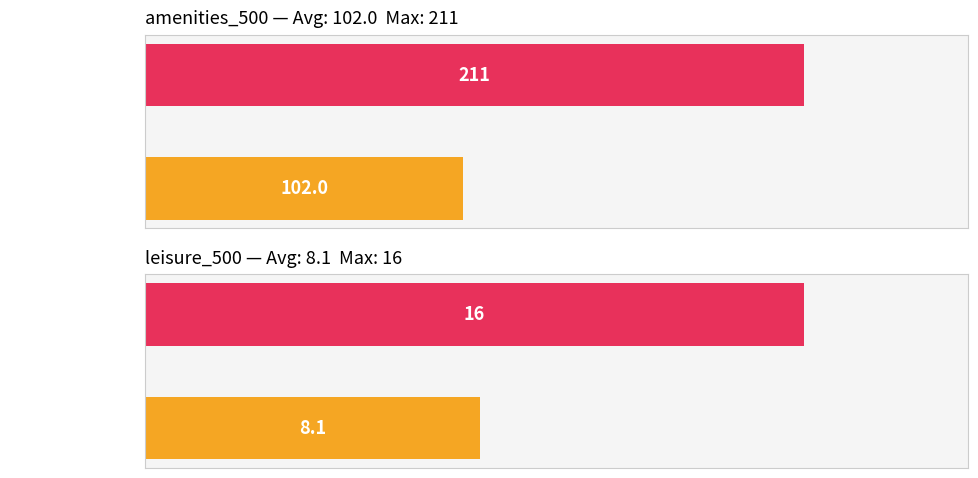

List the series in order of their peak value, lowest first.

leisure_500, amenities_500